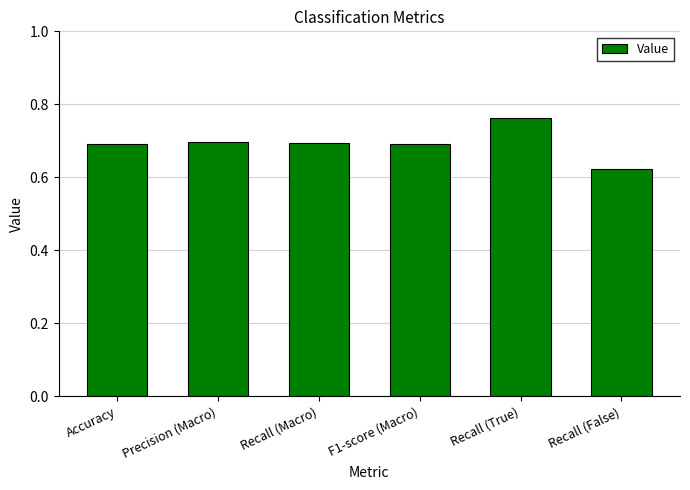

How many categories are shown in the chart?

6